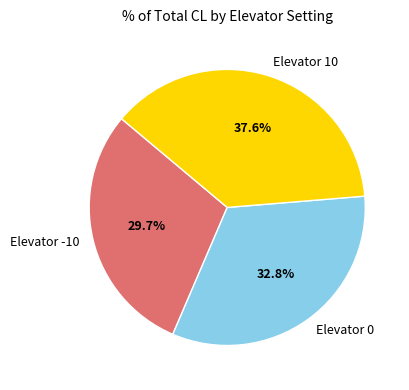

To the nearest percent, what percentage of the pie is Elevator 0?

33%